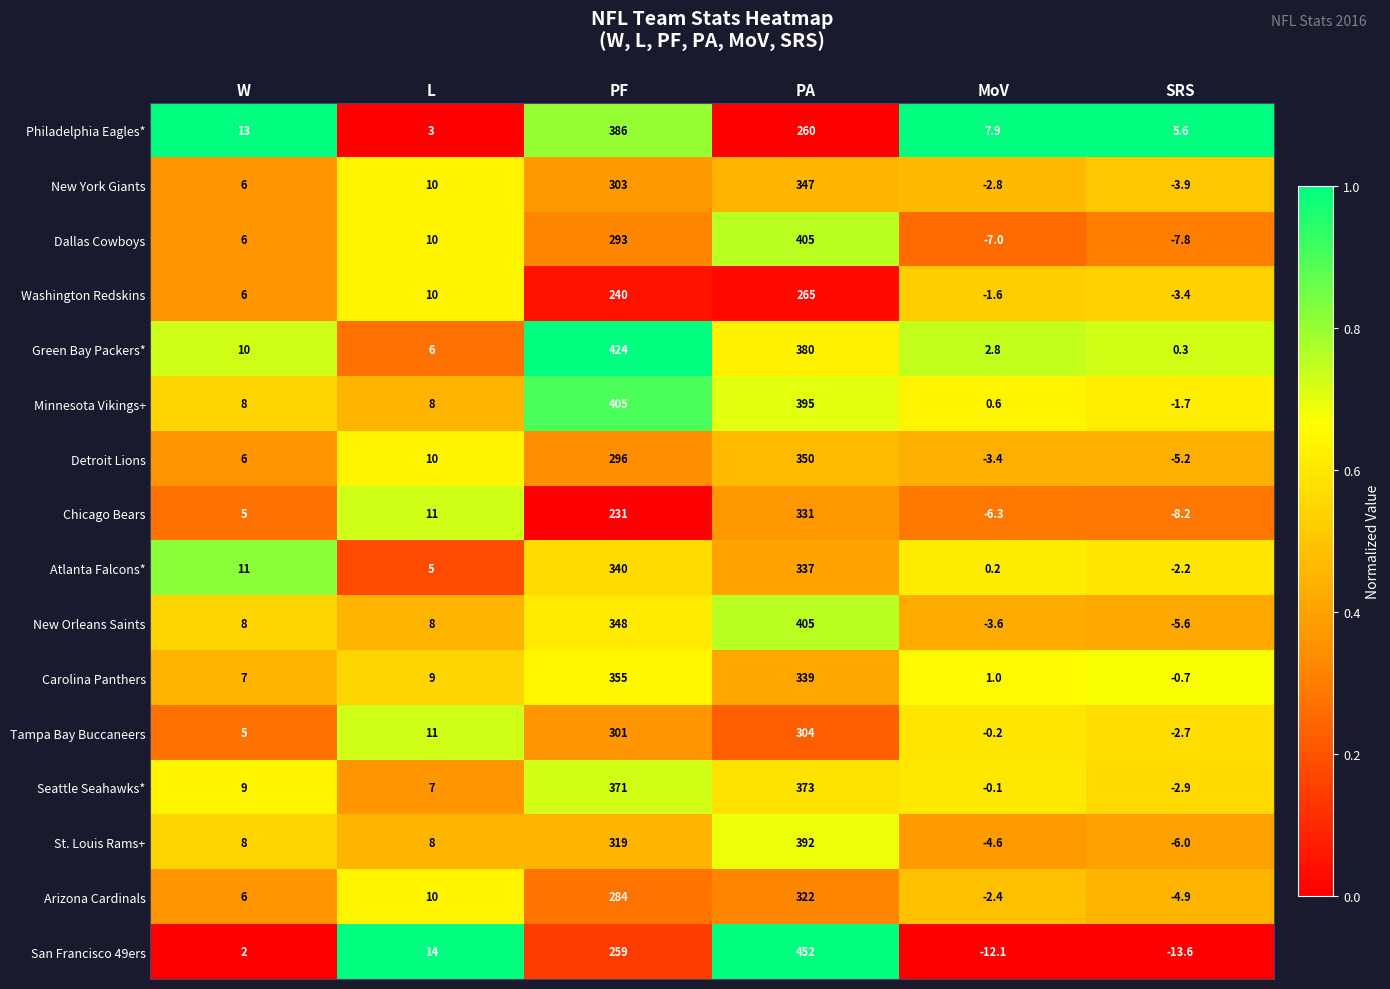

What is the difference between the Green Bay Packers* values at PF and SRS?

423.7